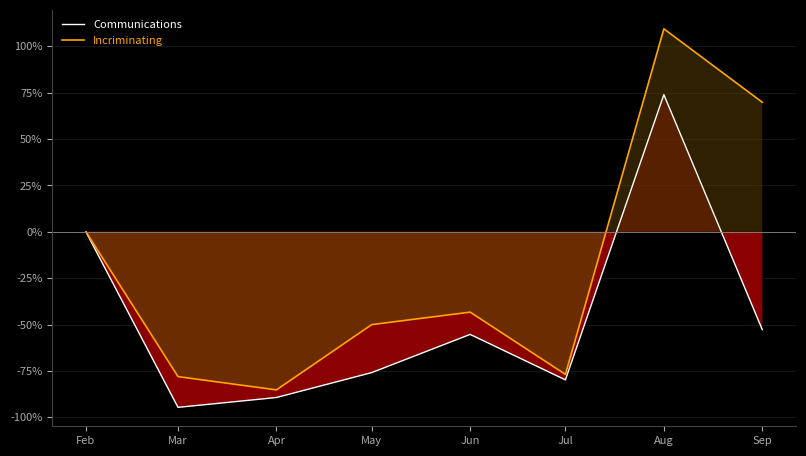

True or false: Communications has more than 2 points higher than both neighbors.

False